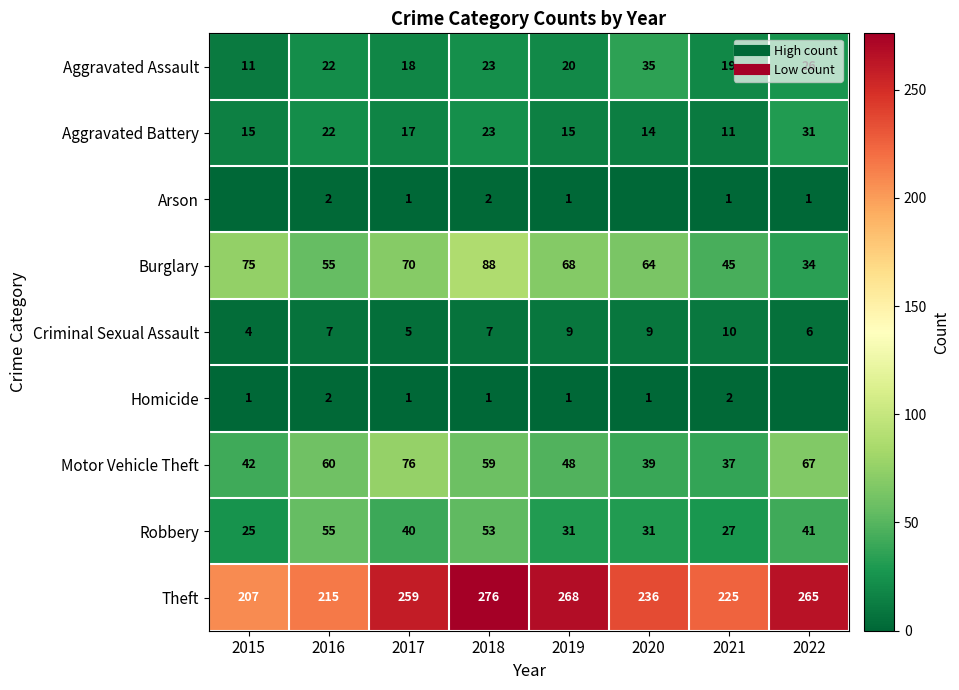

Which label corresponds to the smallest value in the chart?

2015